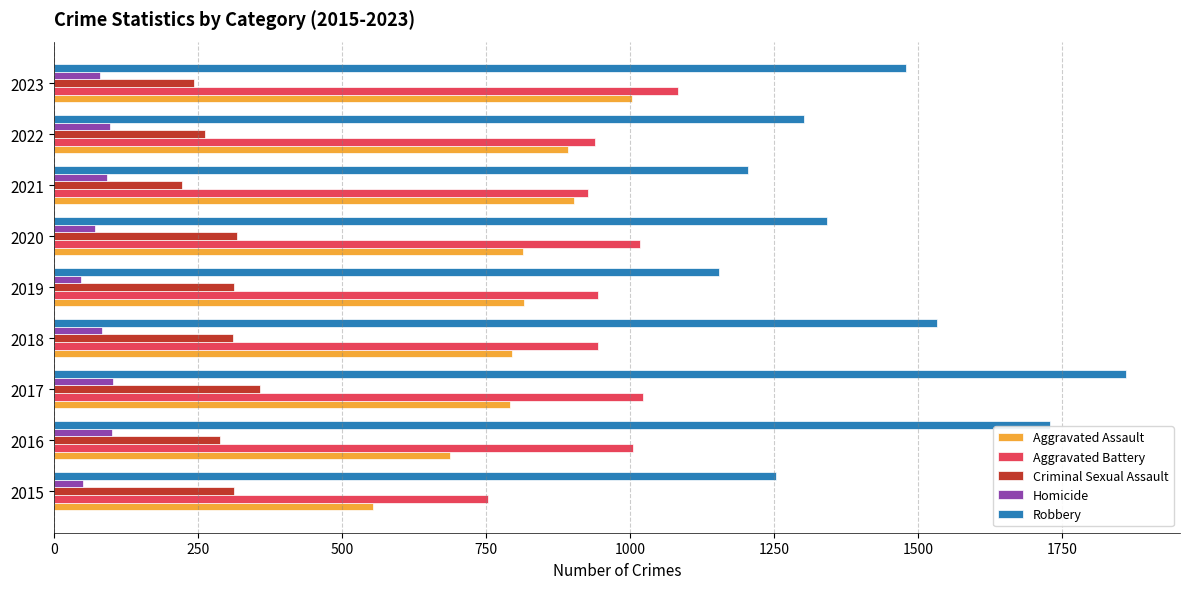

What is the difference between the highest and lowest values at 2020?

1270